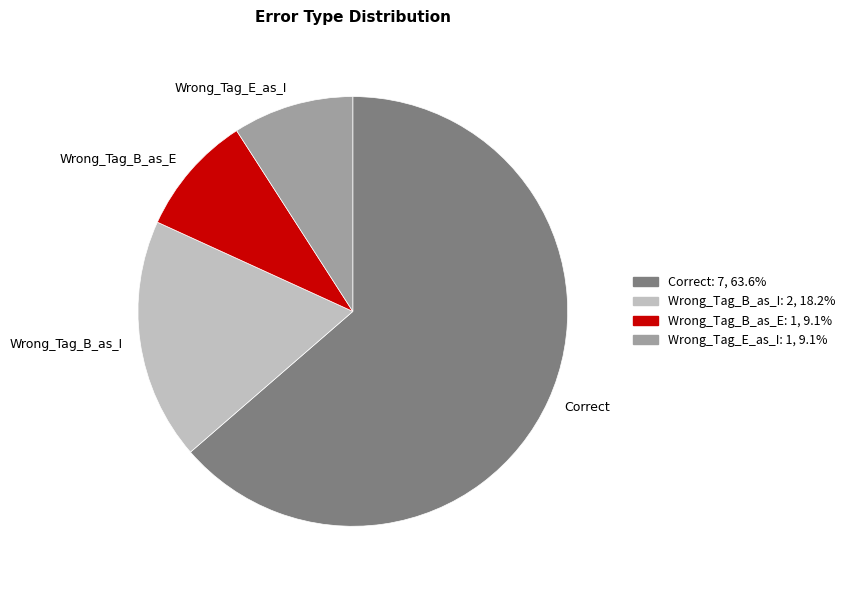

Between Wrong_Tag_E_as_I and Correct, which is larger?

Correct